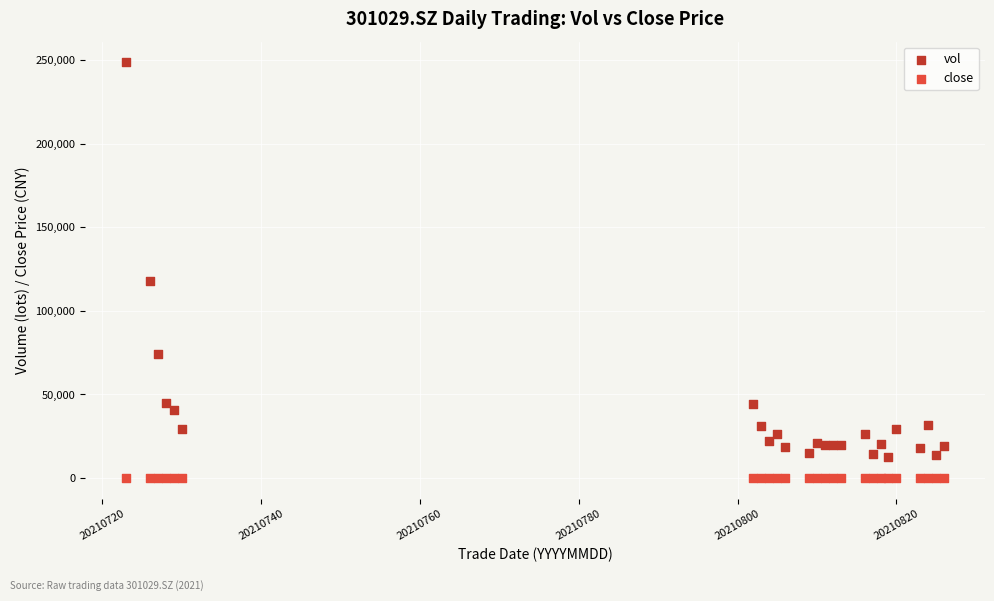

Which series has the widest spread of Y values?

vol